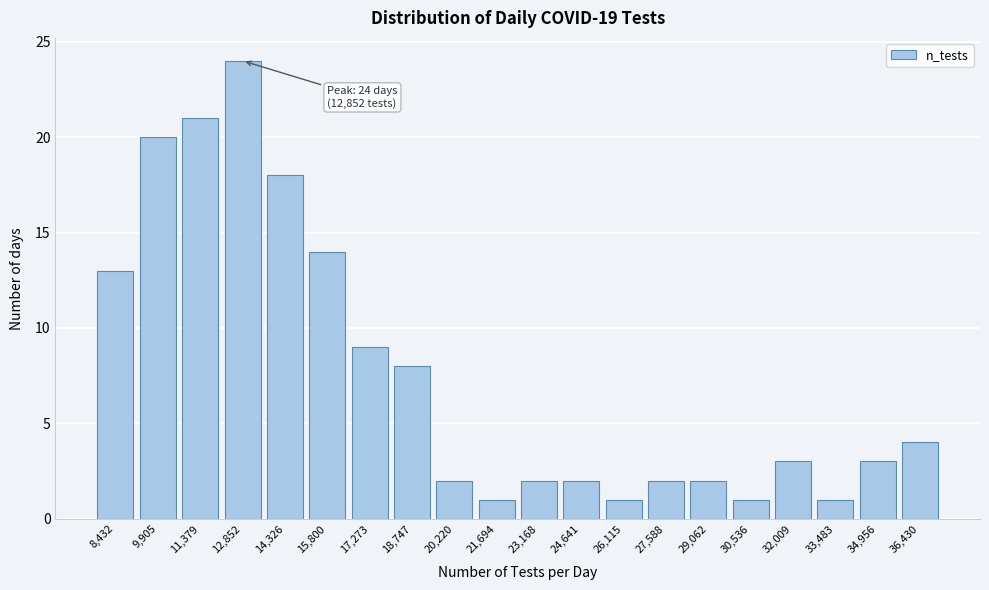

Reading left to right, list all the values displayed in this chart.

13	20	21	24	18	14	9	8	2	1	2	2	1	2	2	1	3	1	3	4